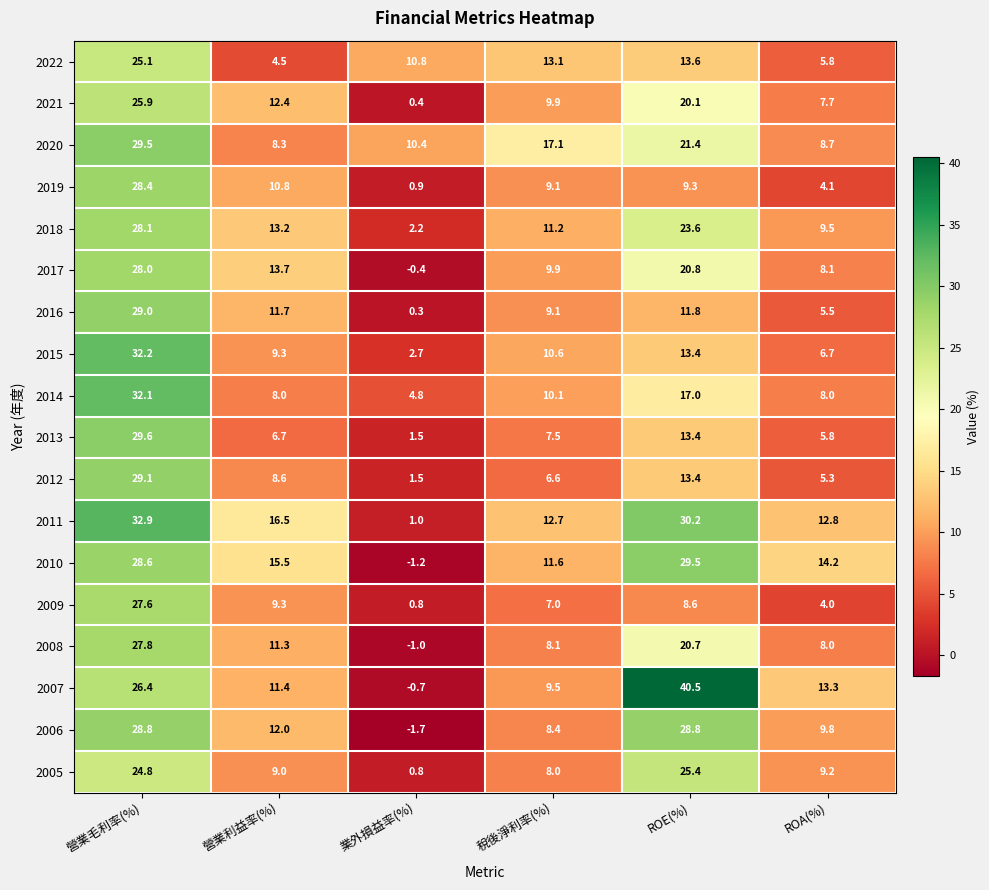

Where does the 2010 series first go above 15?

營業毛利率(%)